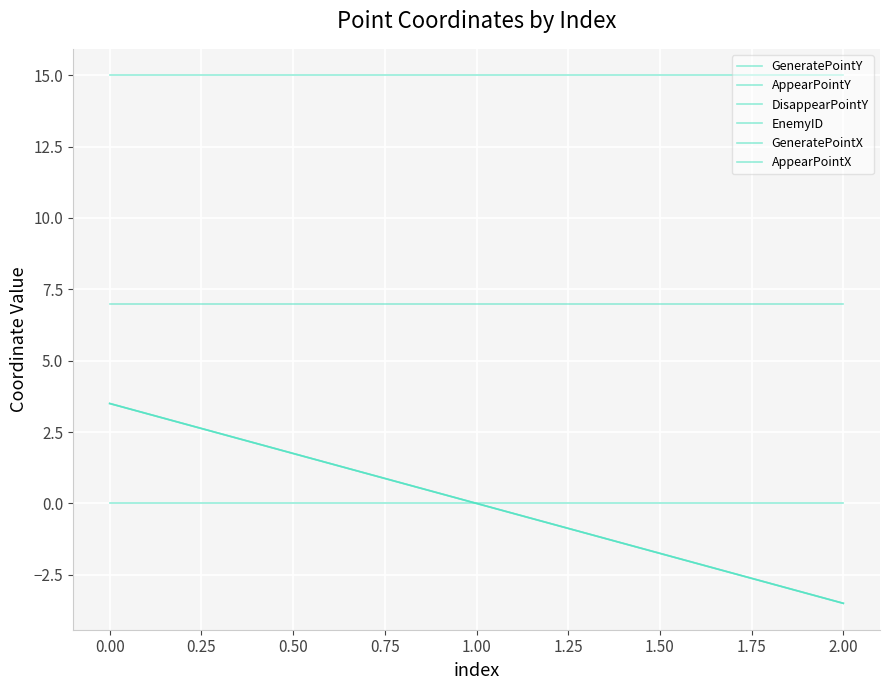

Rank the series by their maximum value, from lowest to highest.

EnemyID, GeneratePointY, AppearPointY, DisappearPointY, AppearPointX, GeneratePointX